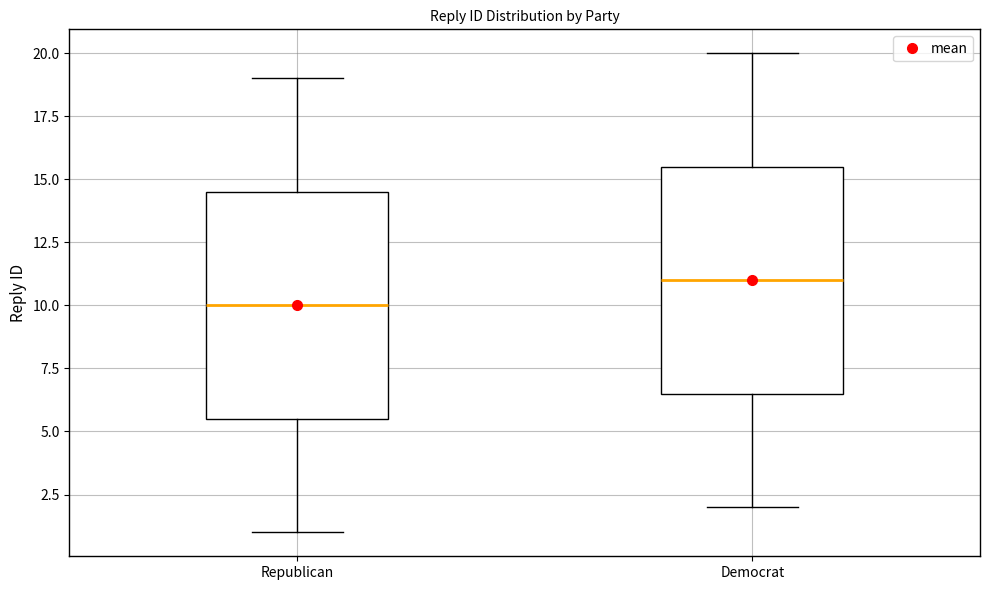

Which box's median line is the lowest?

Republican